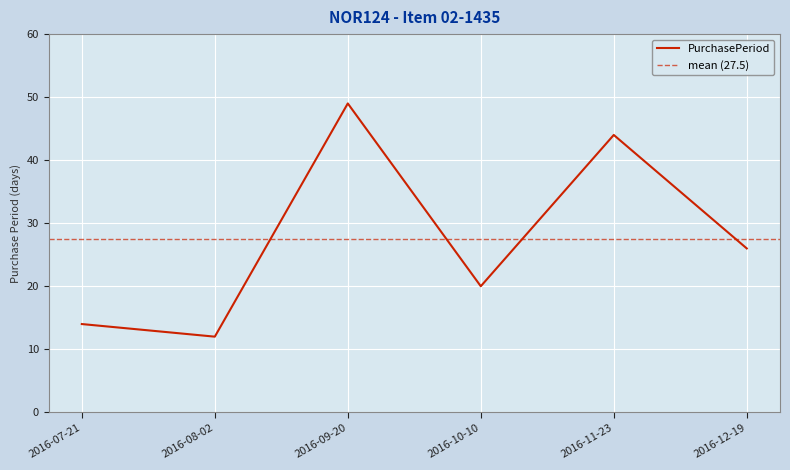

At which label is the value closest to 30?

2016-12-19